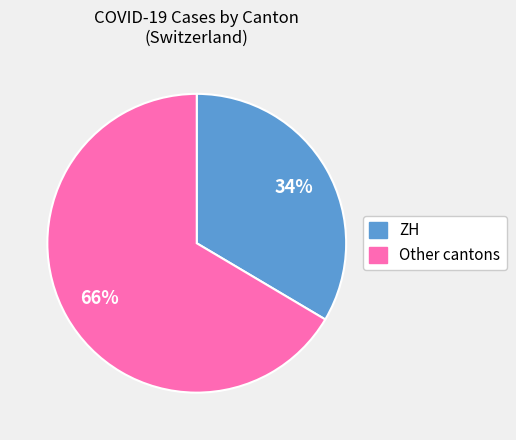

Does any single category account for the majority?

Yes